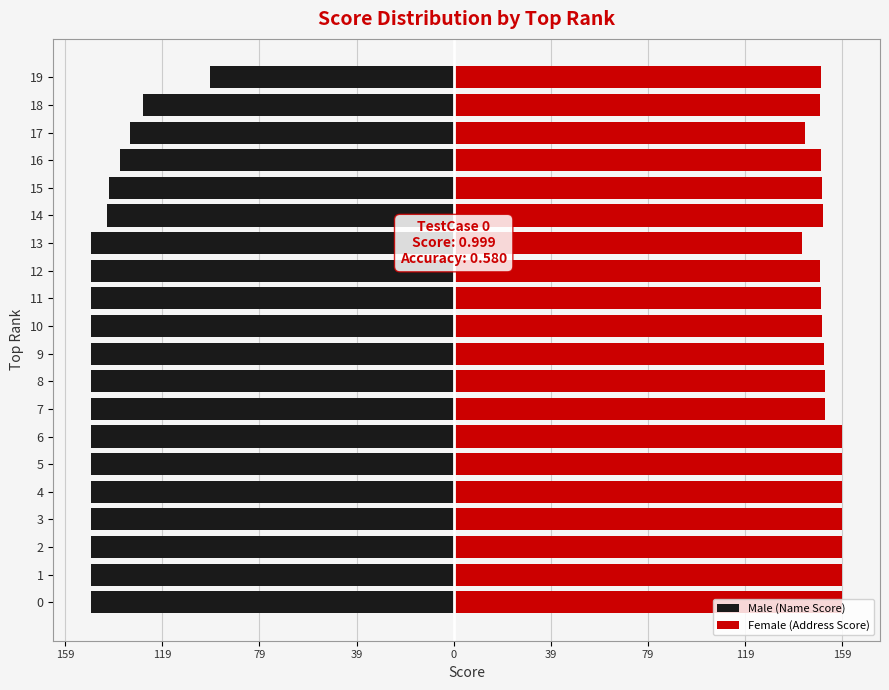

At which category is the sum across all series the highest?

19